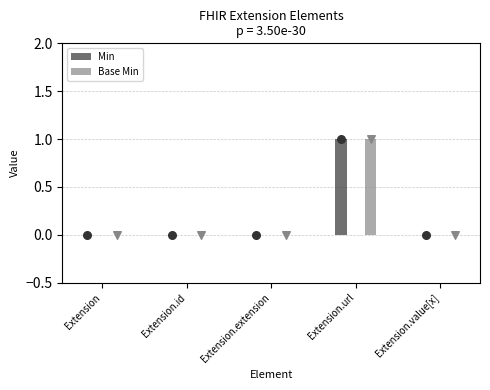

What are all the series names shown in the legend?

Min, Base Min